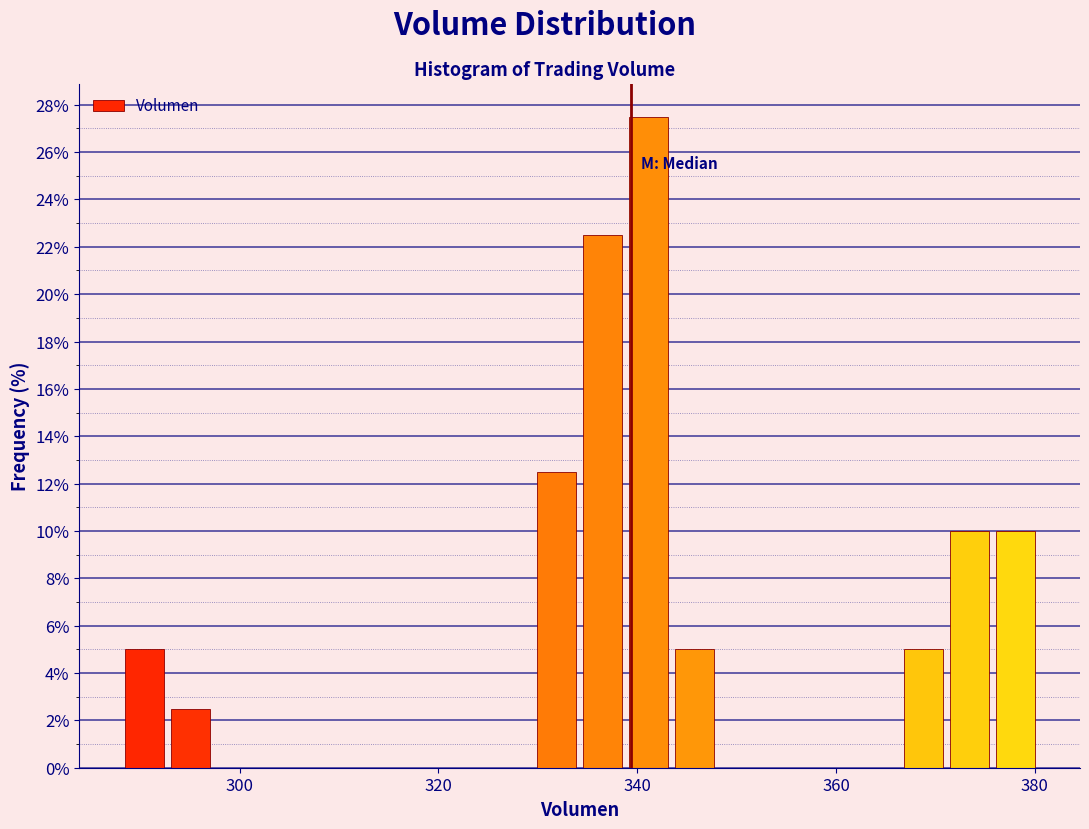

Read against the x-axis, roughly where is the centre of the tallest bar?

342